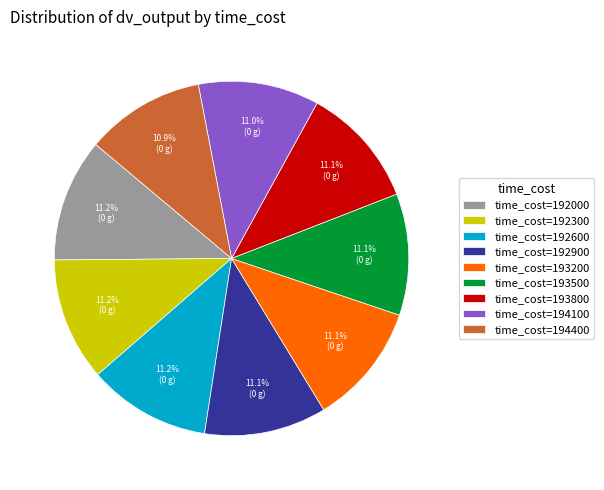

What percentage is NOT represented by time_cost=192300?

88.8%